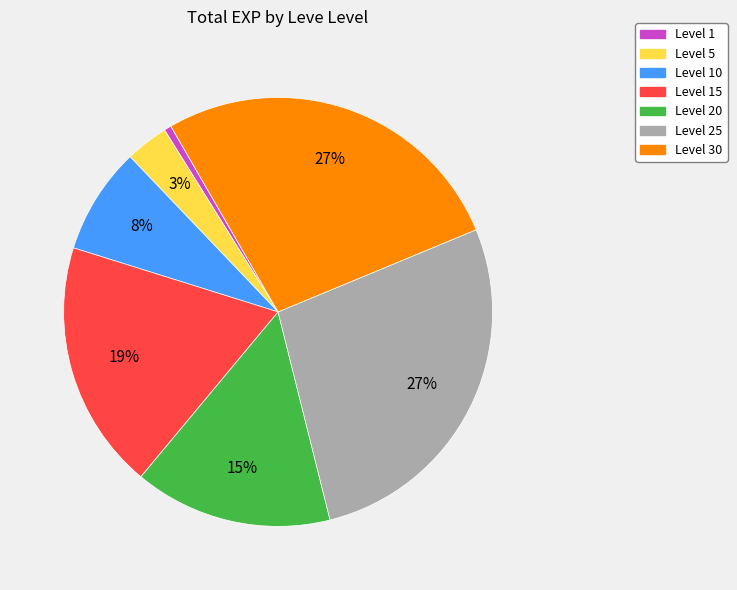

Is there a majority slice in this chart?

No